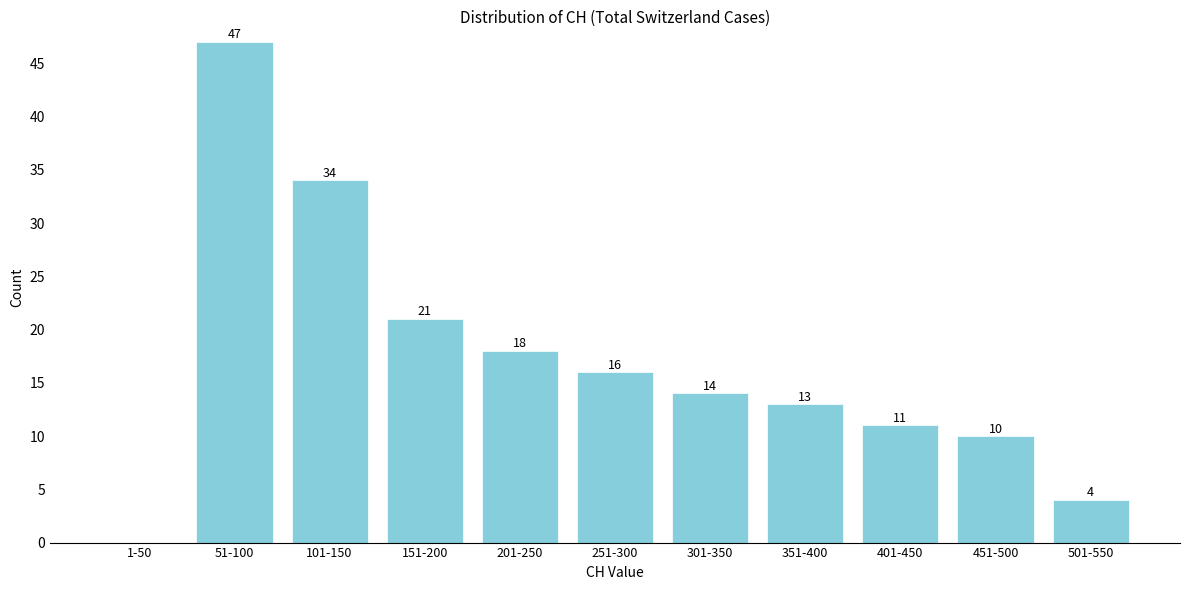

Reading left to right, transcribe all the data shown in this chart.

1-50=0	51-100=47	101-150=34	151-200=21	201-250=18	251-300=16	301-350=14	351-400=13	401-450=11	451-500=10	501-550=4